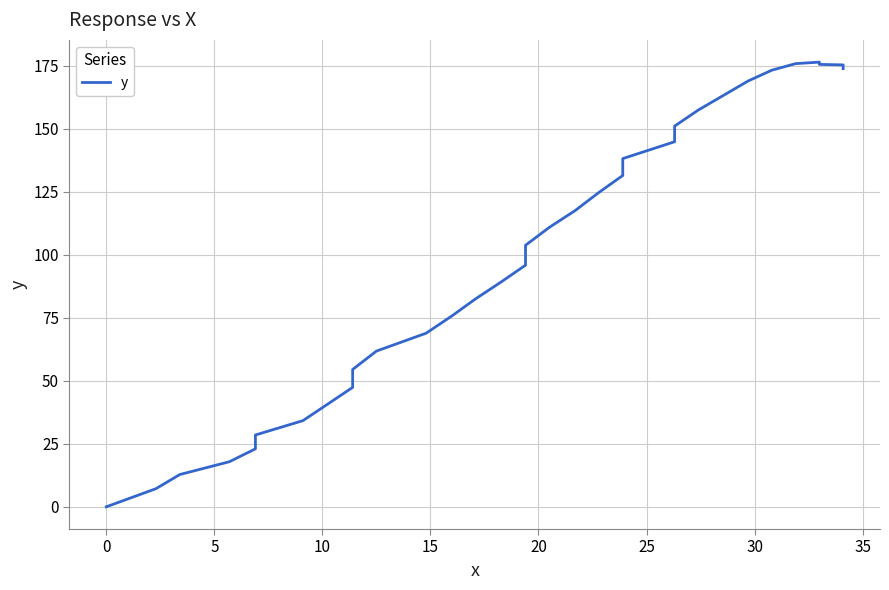

How many points are higher than both their immediate neighbors (excluding endpoints)?

1